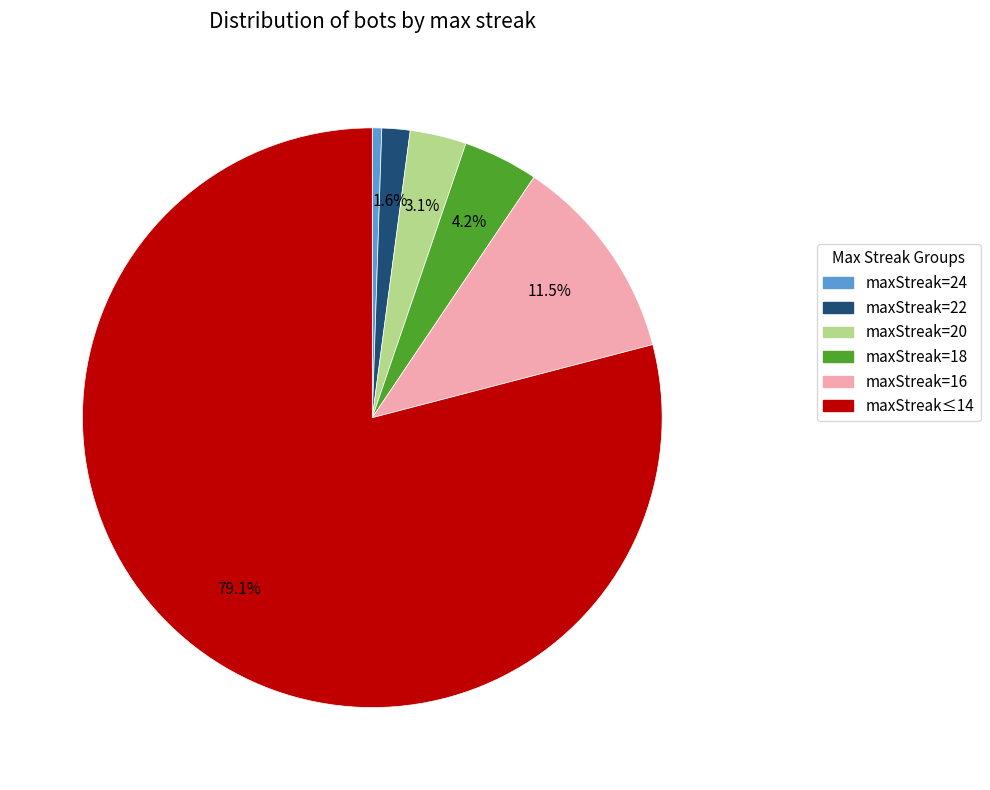

Is there a majority slice in this chart?

Yes